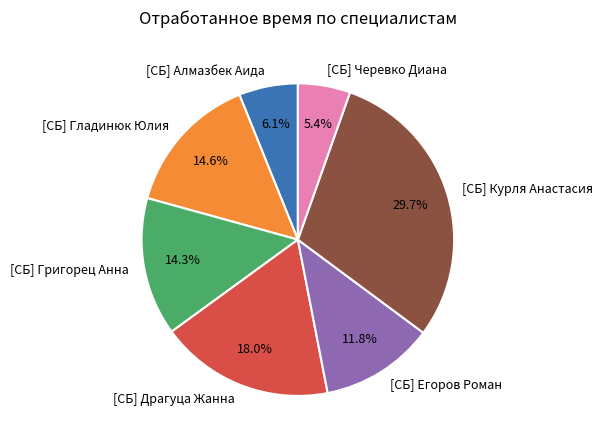

How many segments does this pie chart have?

7